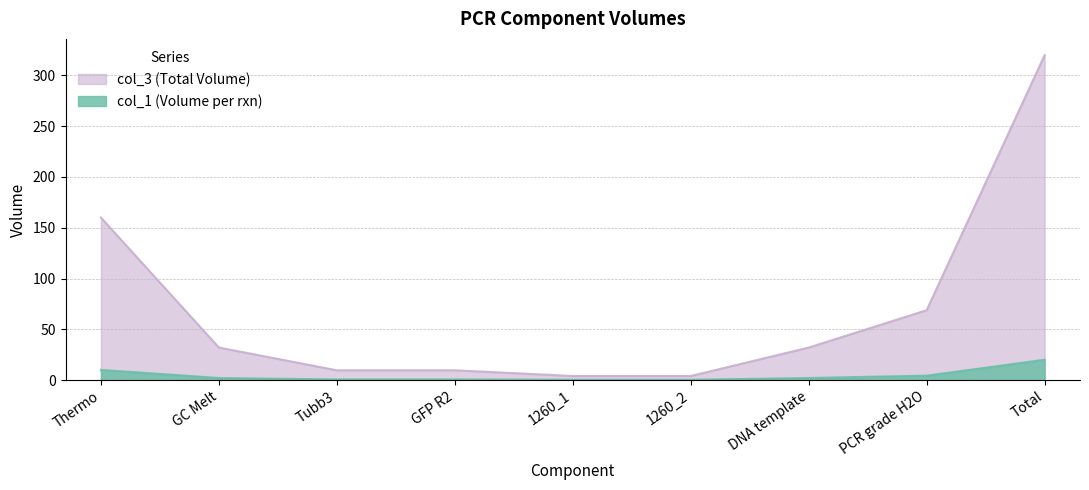

The value of col_1 (Volume per rxn) at 1260_1 is 7.1. True or false?

False